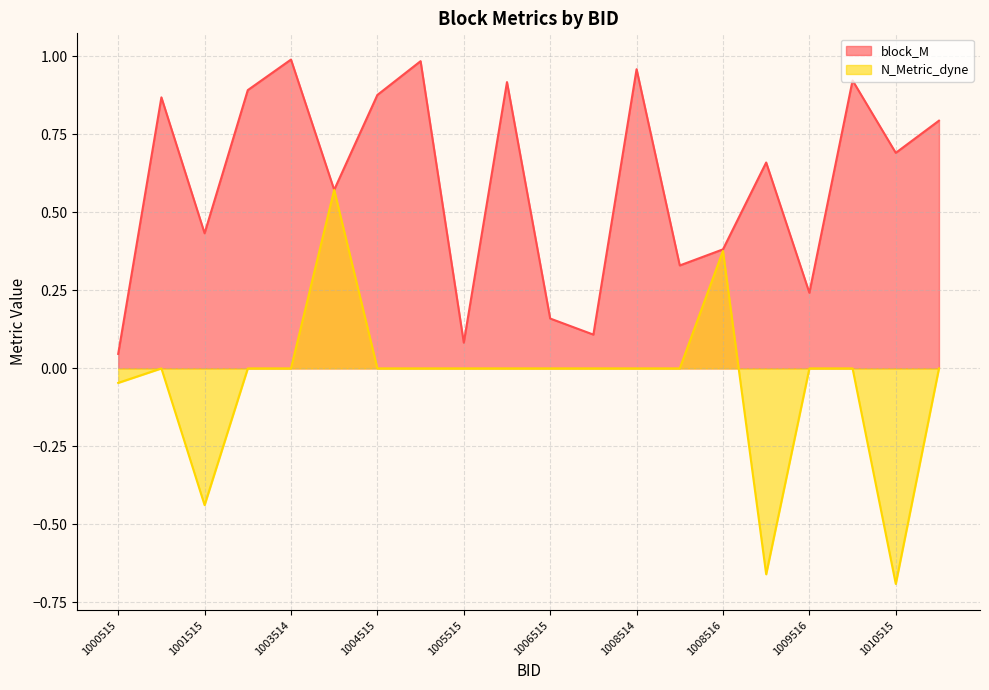

Where is N_Metric_dyne nearest to the value 0?

1001514